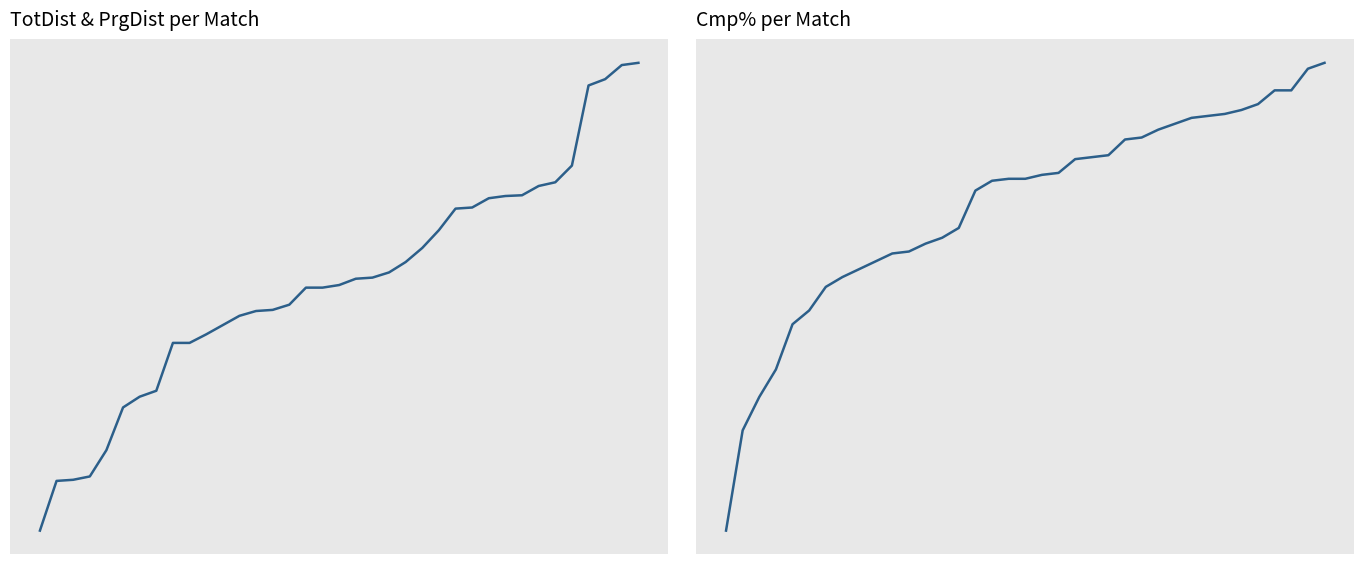

Which has a higher value, 1 or 13?

13